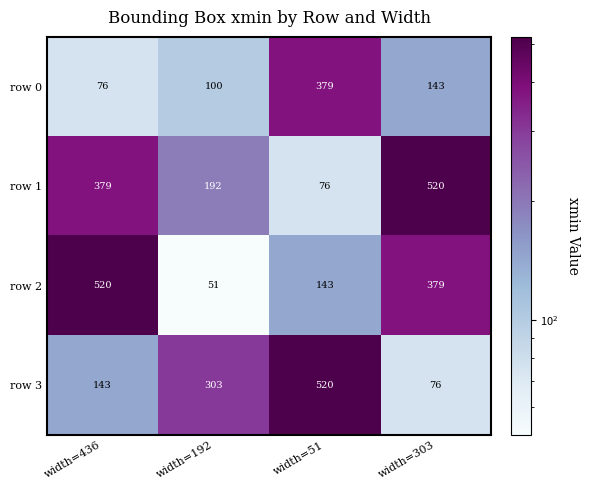

Reading left to right, list all the values displayed in this chart.

row 0: 76	100	379	143
row 1: 379	192	76	520
row 2: 520	51	143	379
row 3: 143	303	520	76